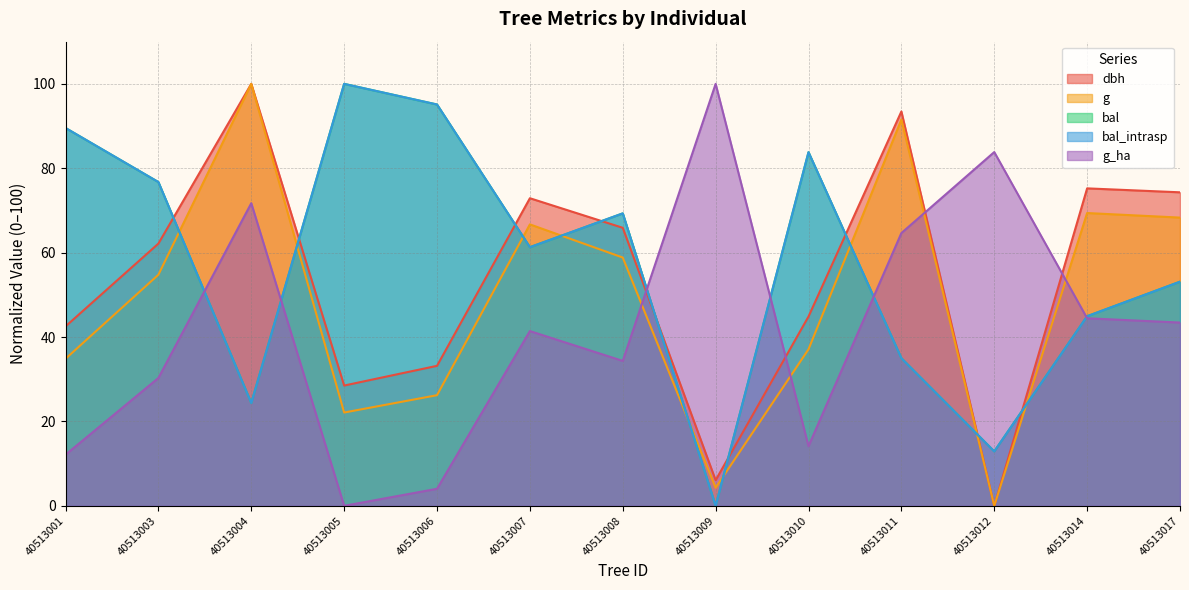

Where do bal and g first cross each other?

40513003 and 40513004